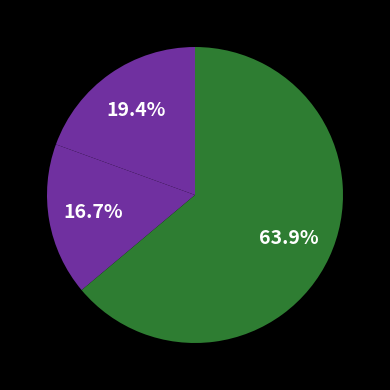

How many segments does this pie chart have?

3